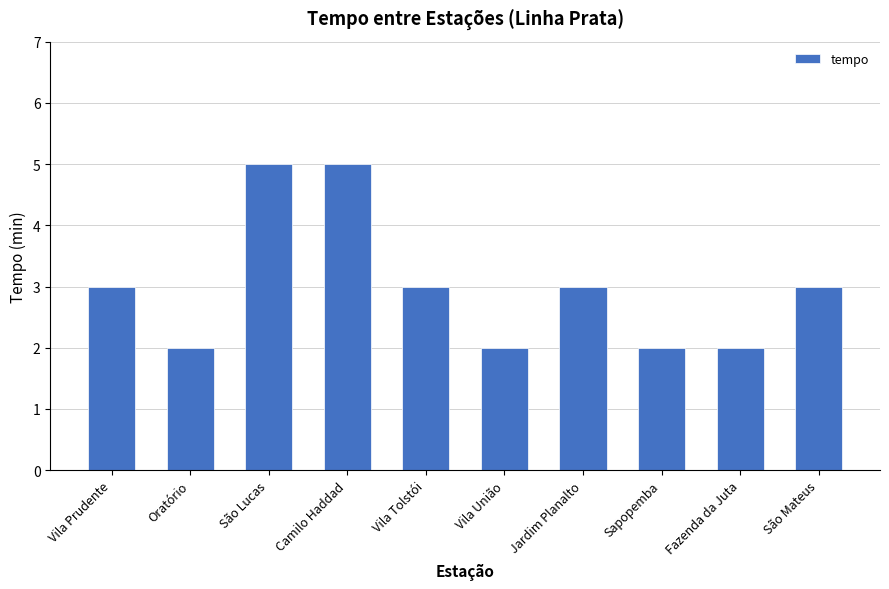

How many categories are shown in the chart?

10